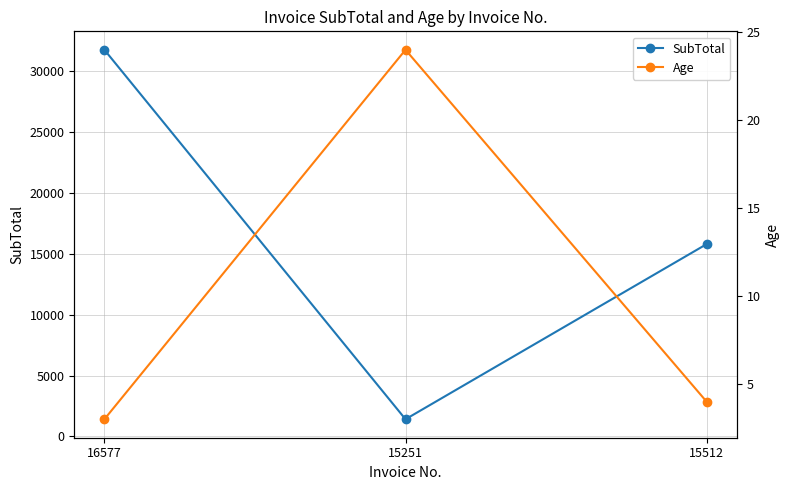

The SubTotal series shows 15789.0 at 15512. True or false?

True